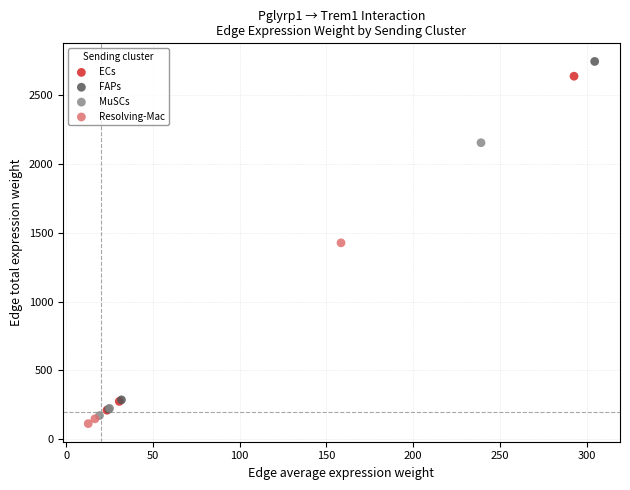

Which series has the largest Y range (max minus min)?

FAPs